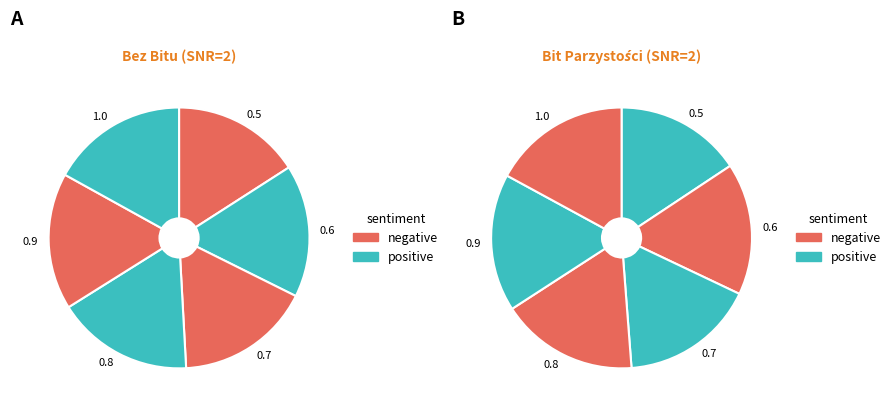

What is the largest slice in the pie chart?

1.0